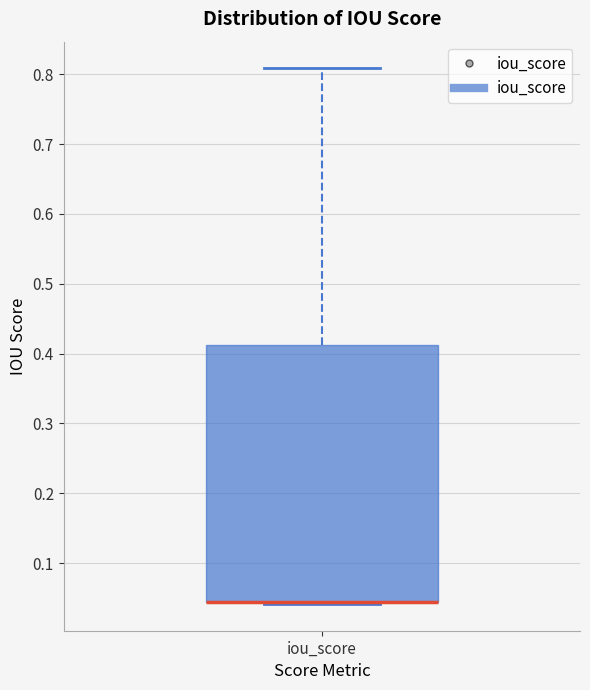

Where is the upper edge of the box for iou_score on the y-axis? The values are not printed on the chart, so give them approximately, as read against the axis.

0.41